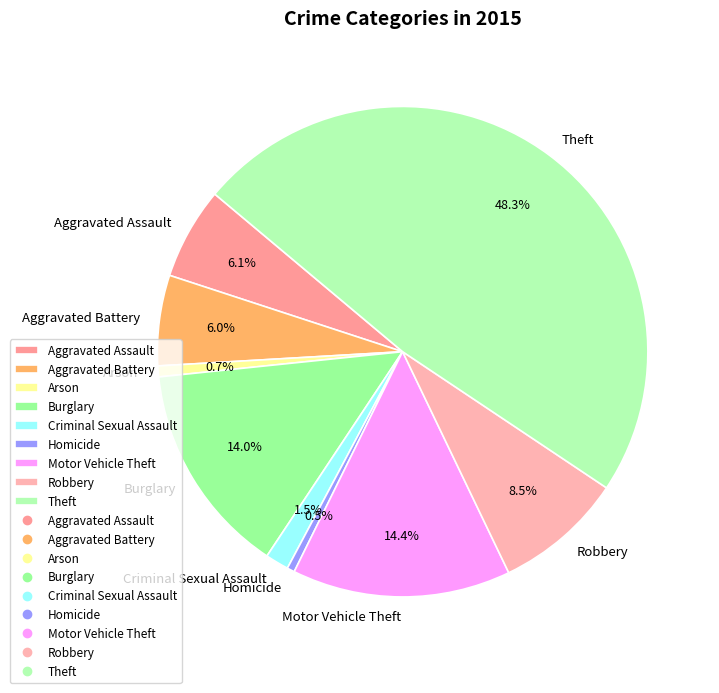

Which category has the biggest portion of the pie?

Theft